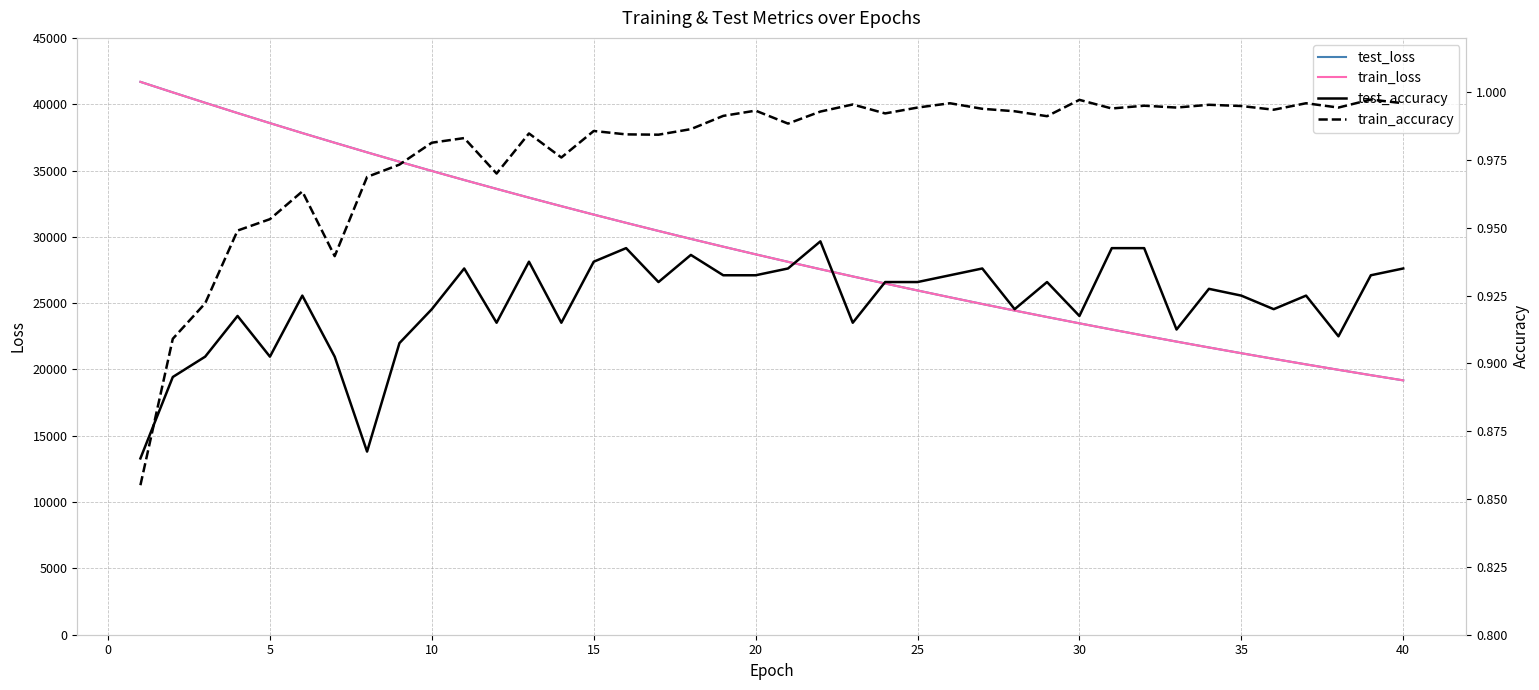

What is the difference between the maximum and second lowest values in the test_loss series?

22113.8